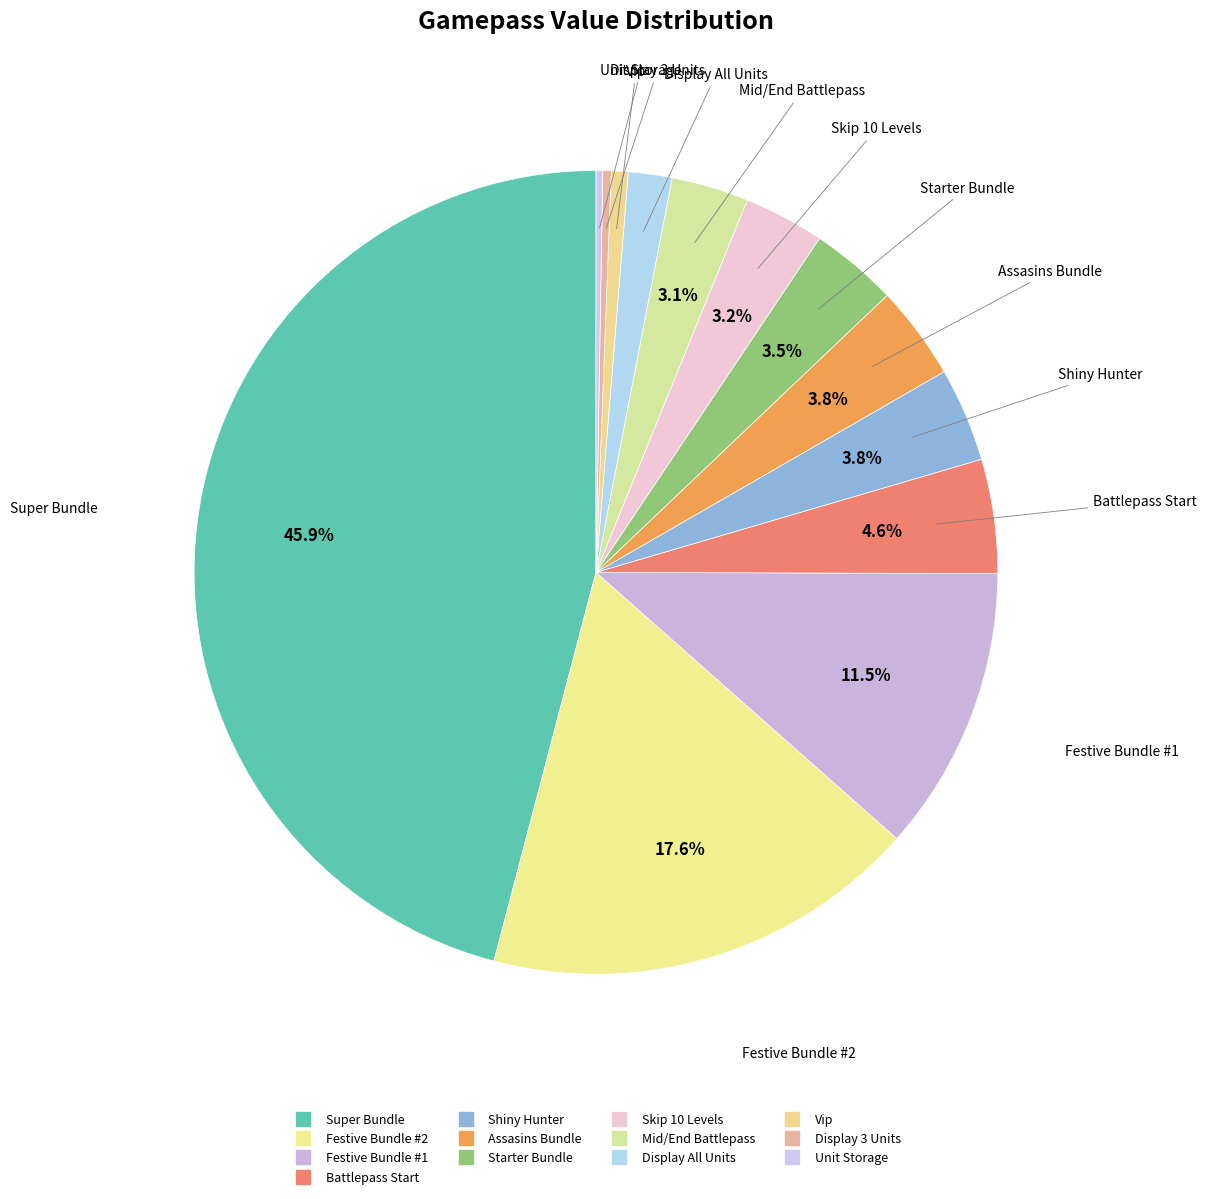

Which has a higher value, Festive Bundle #2 or Assasins Bundle?

Festive Bundle #2